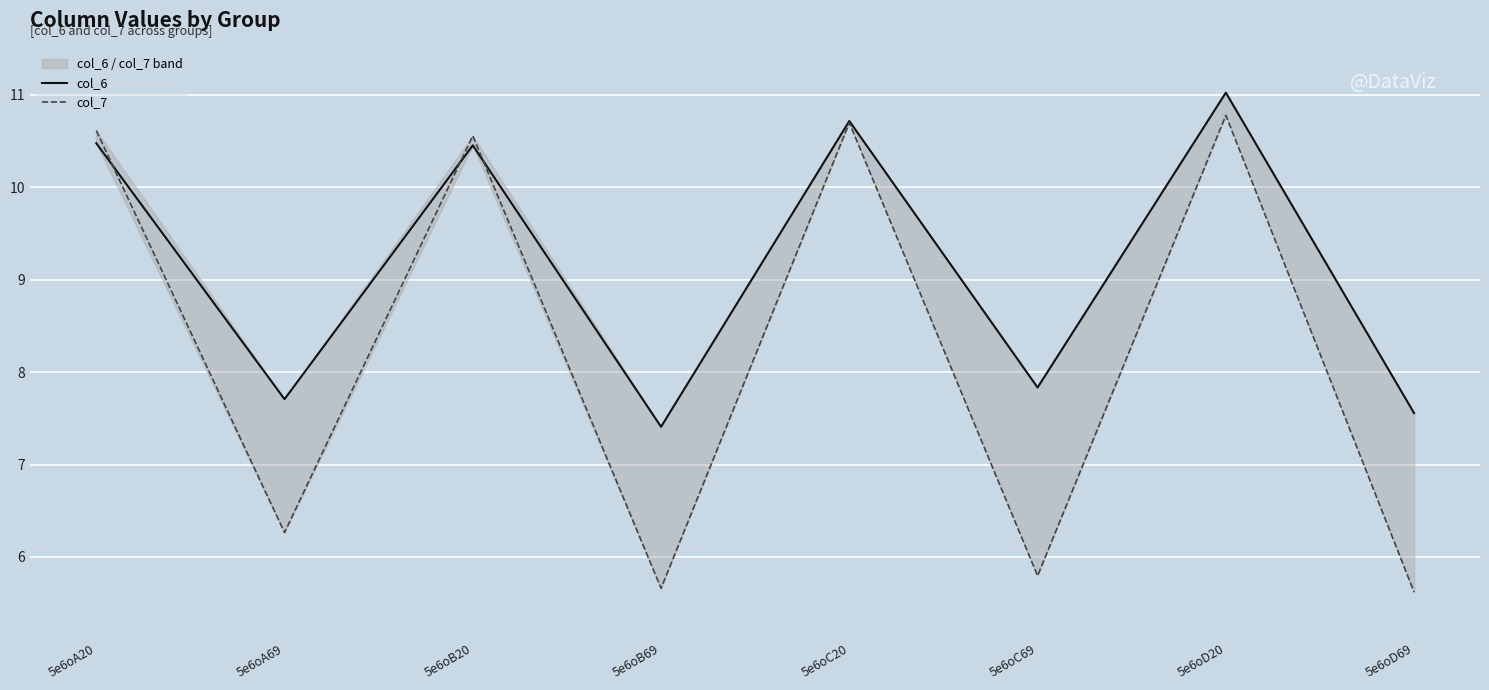

What is the difference between the col_7 values at 5e6oA69 and 5e6oA20?

4.3